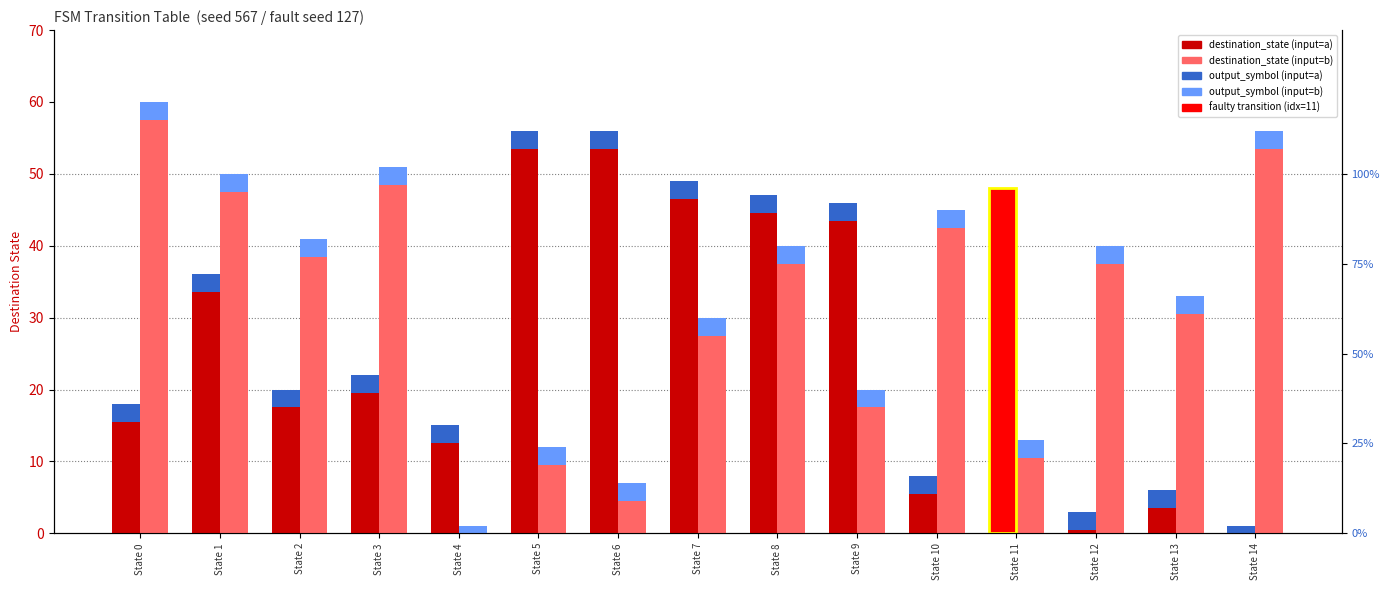

Which series has the largest total across all categories?

destination_state (input=b)